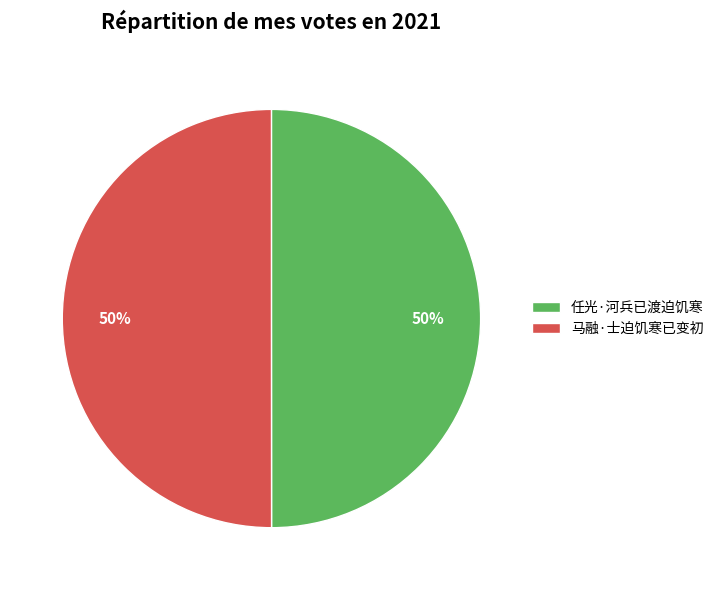

Is it true that 任光·河兵已渡迫饥寒 is 64% of the pie?

False